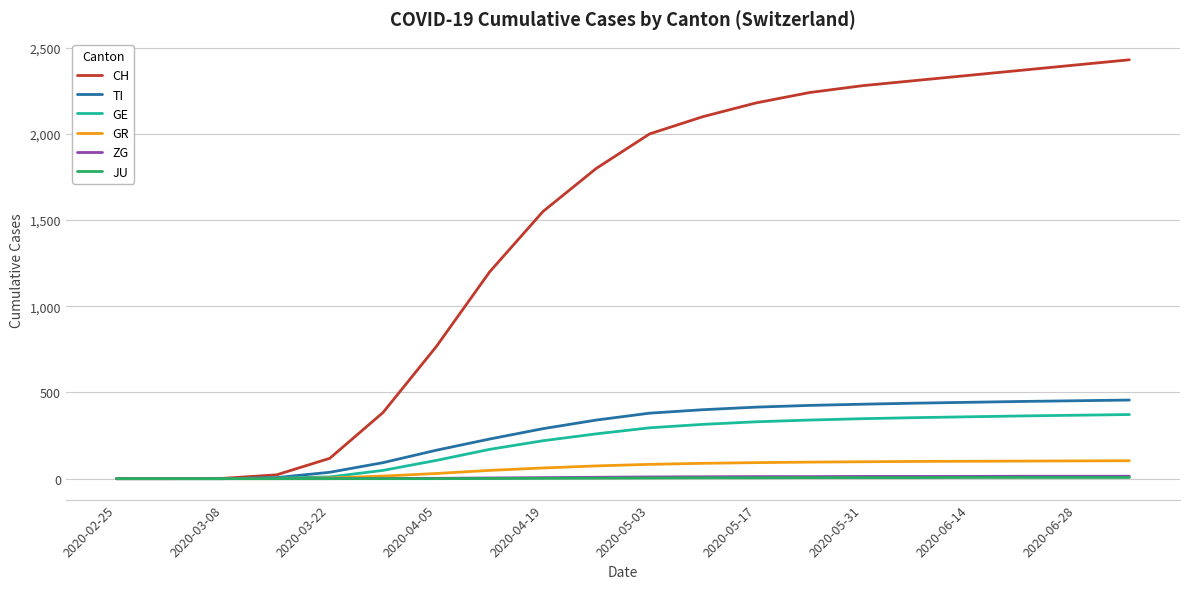

What is the difference between the second highest and minimum values in the GR series?

103